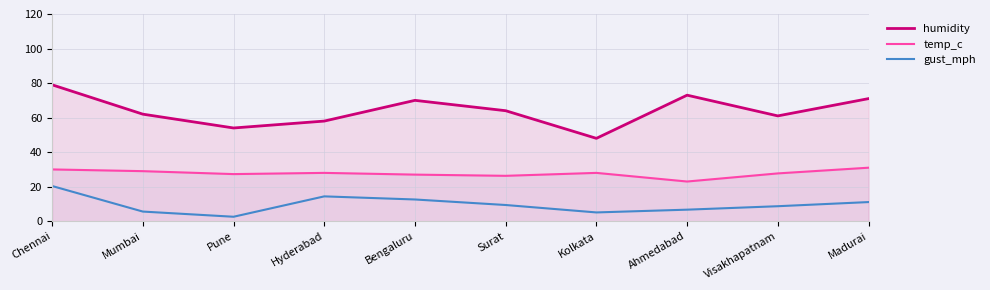

Is it true that humidity equals 73.0 at Ahmedabad?

True